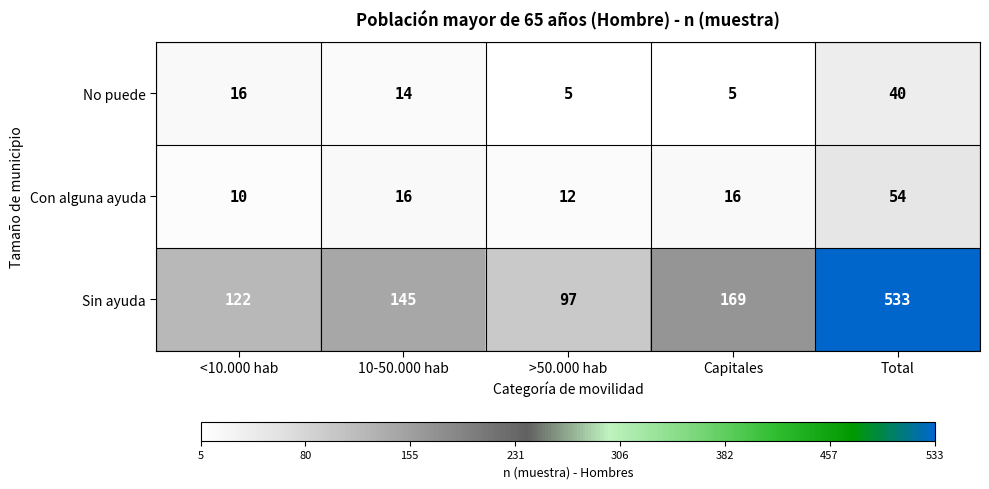

At which category is the sum across all series the highest?

Total